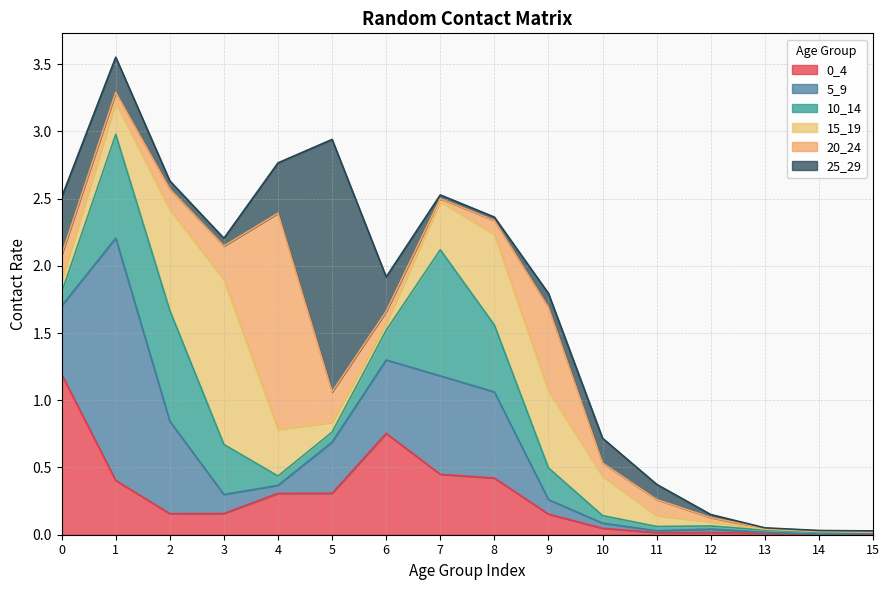

Does the chart have visible grid lines?

Yes